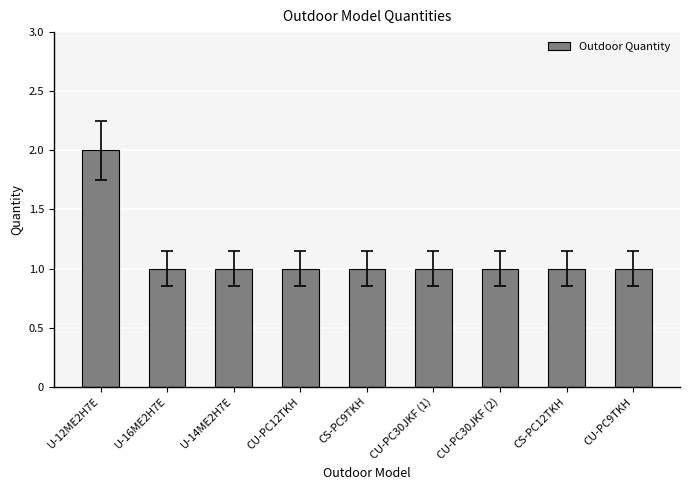

Approximately how many times larger is the value at CU-PC30JKF (1) compared to CS-PC9TKH?

1.0